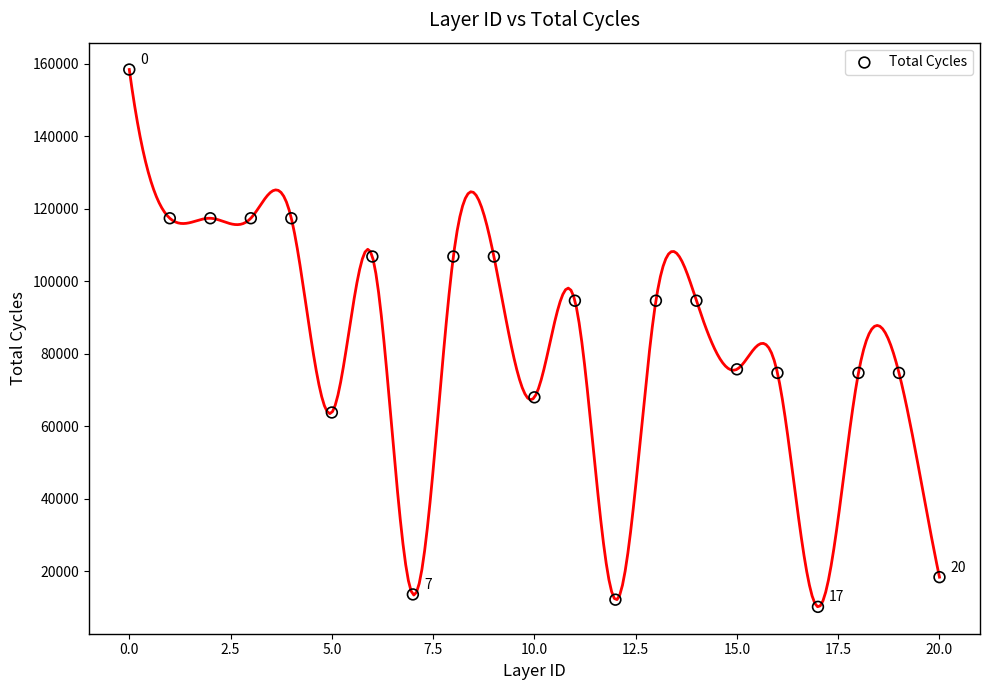

What is the range of Y values (max minus min)?

148246